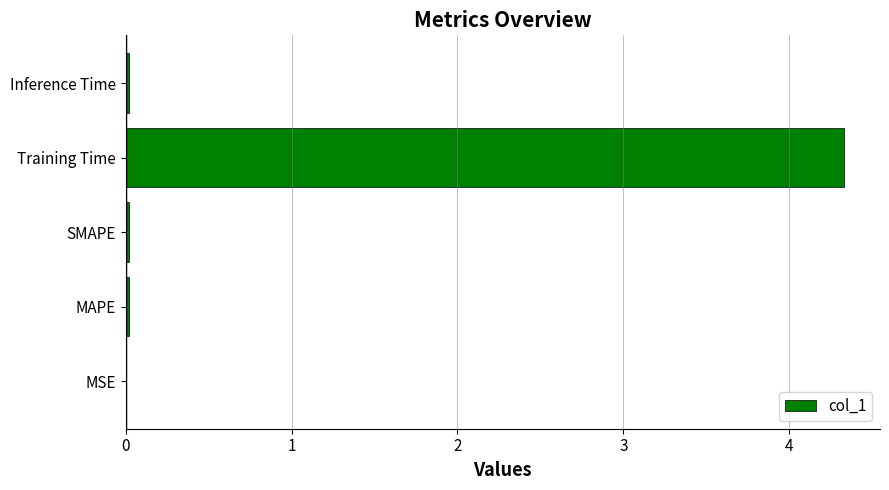

The value at SMAPE is 0.0. True or false?

True